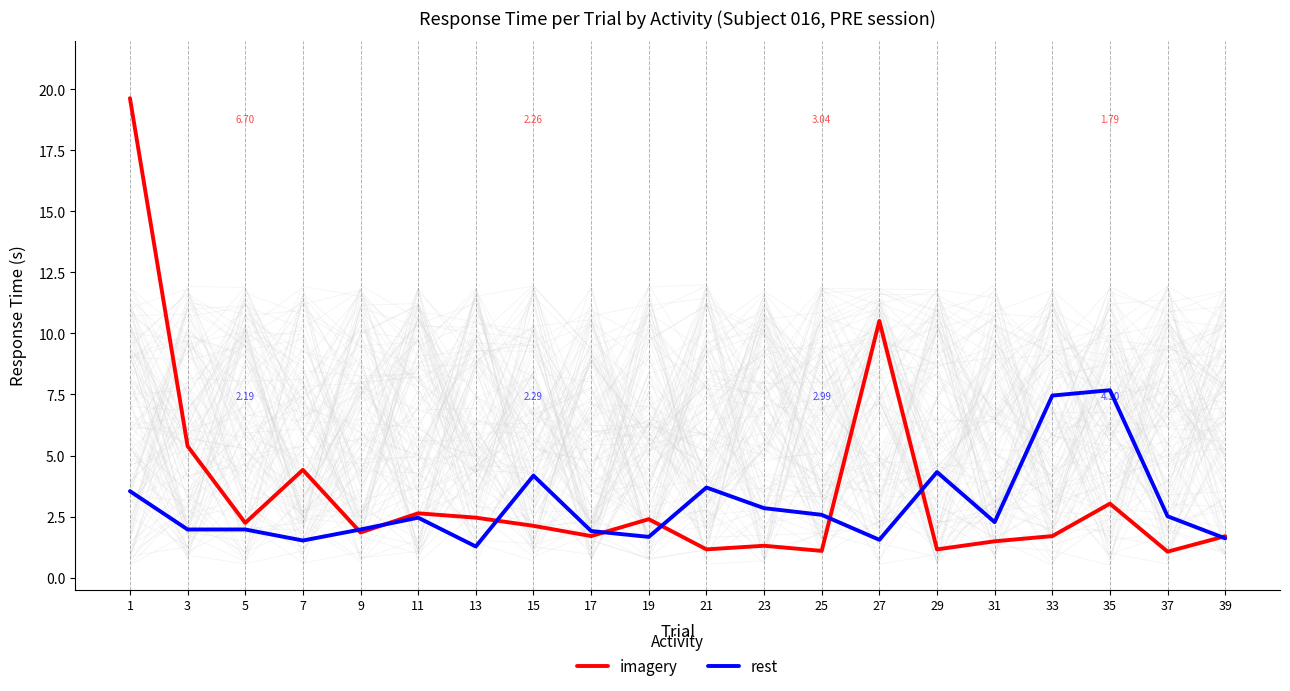

What is the average value of the rest series?

2.9